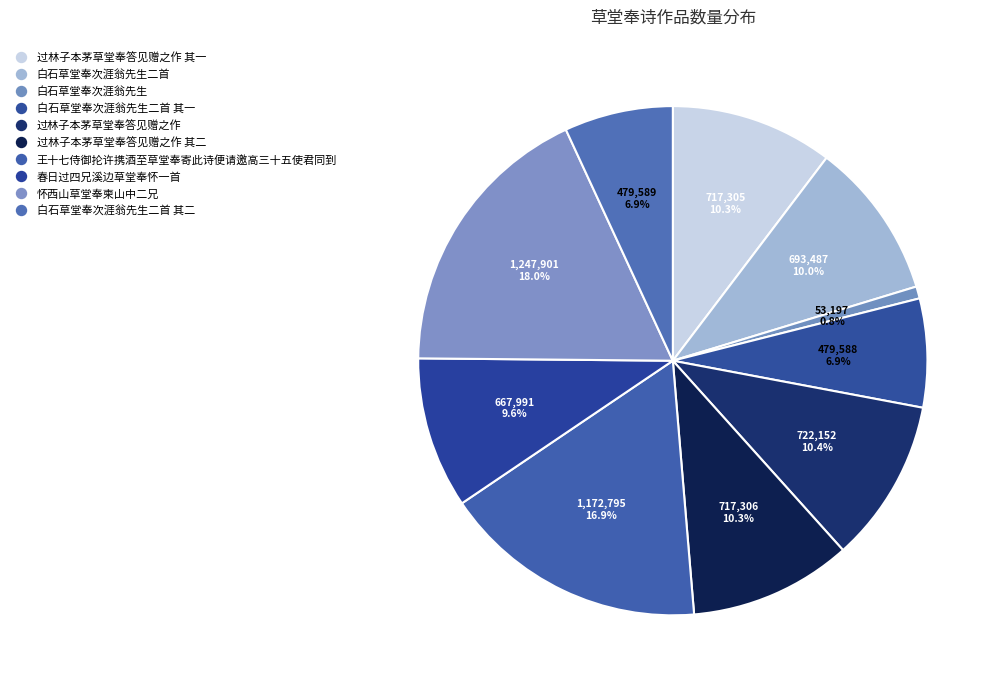

Does any single category account for the majority?

No